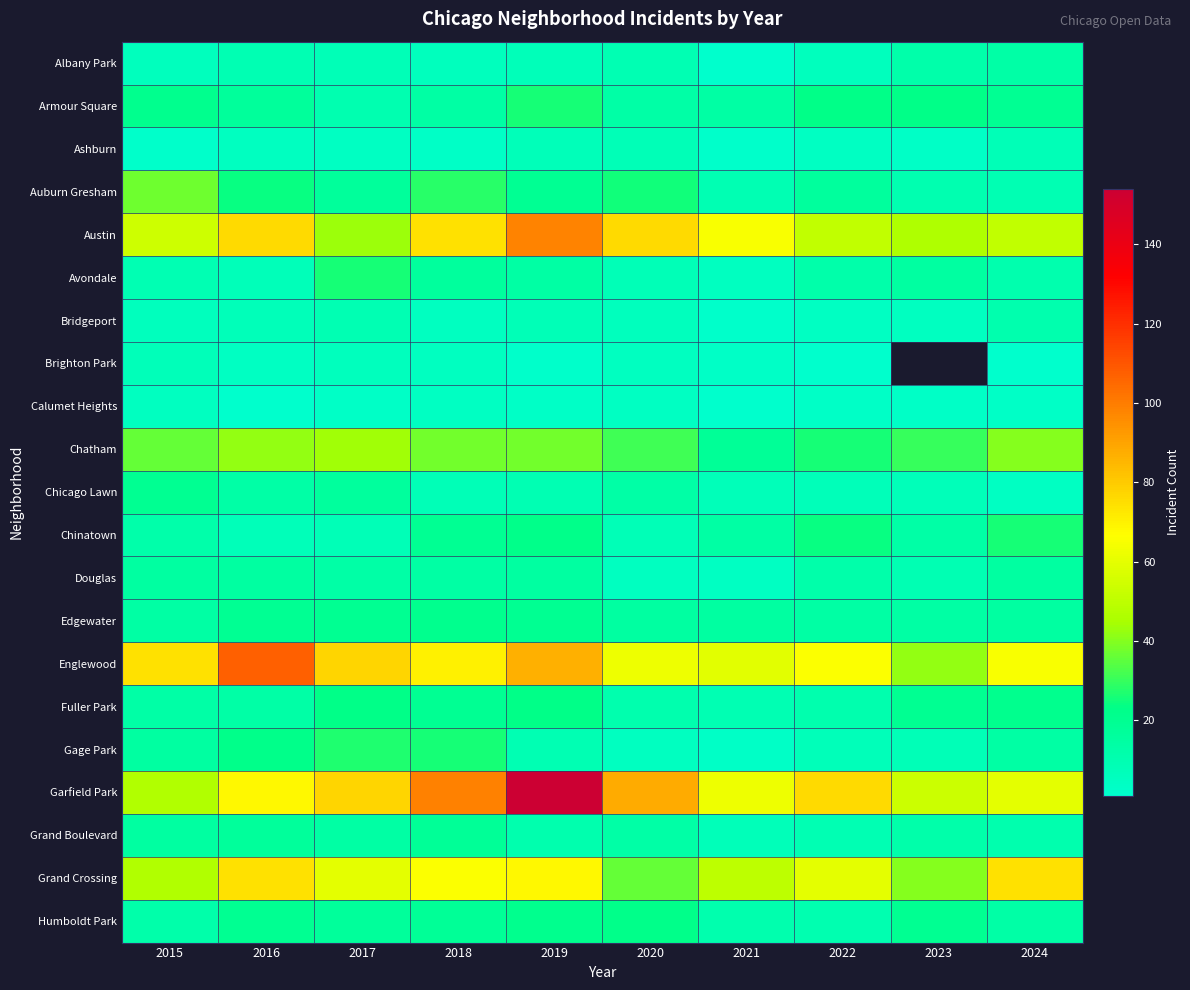

At which category is the sum across all series the highest?

2019